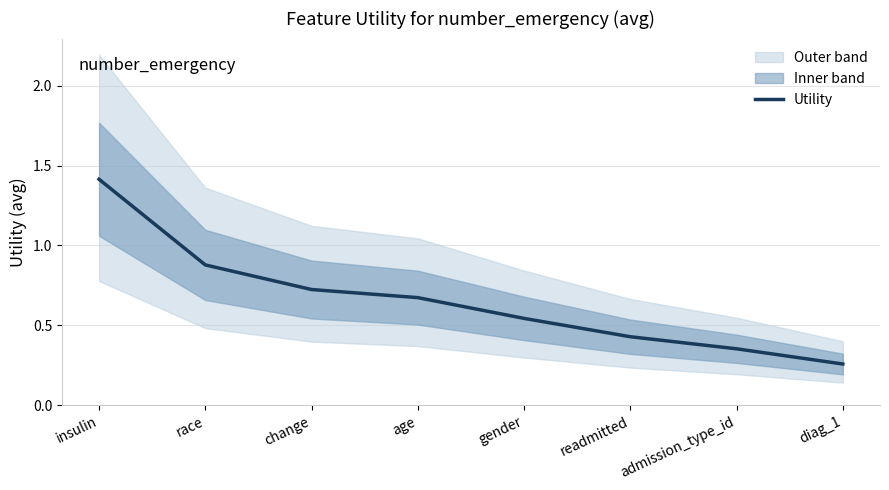

What is the average value?

0.7